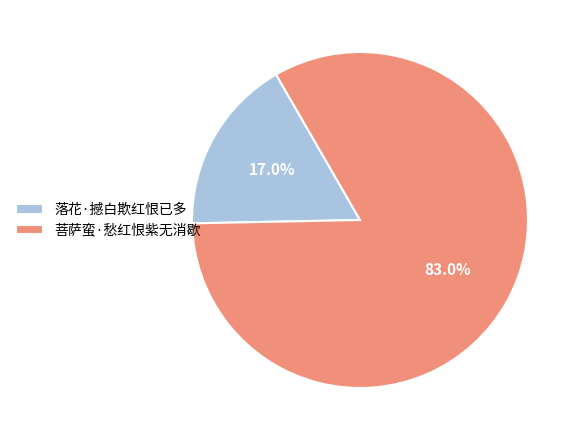

Is there any slice that represents more than half of the pie?

Yes